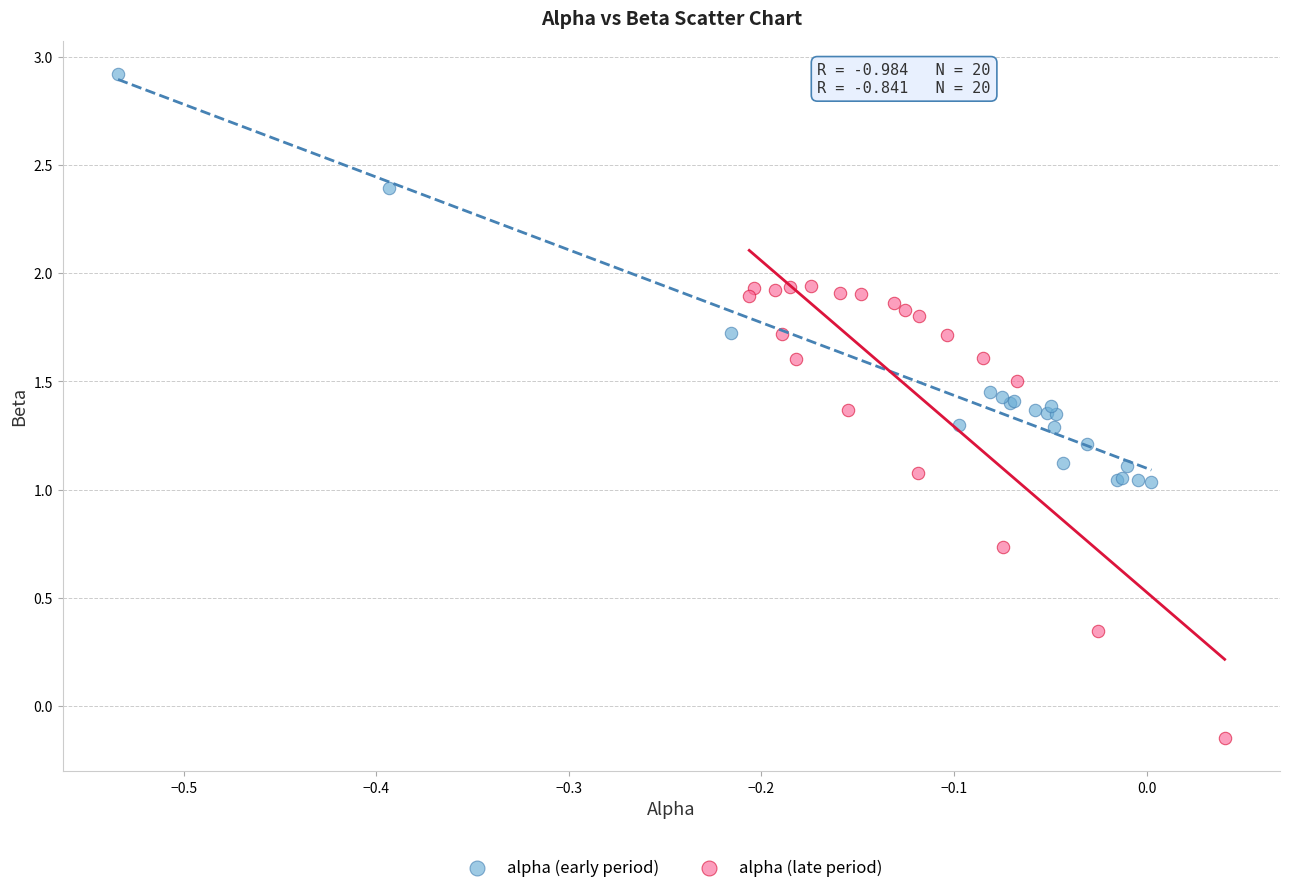

What are all the series names shown in the legend?

alpha (early period), alpha (late period)